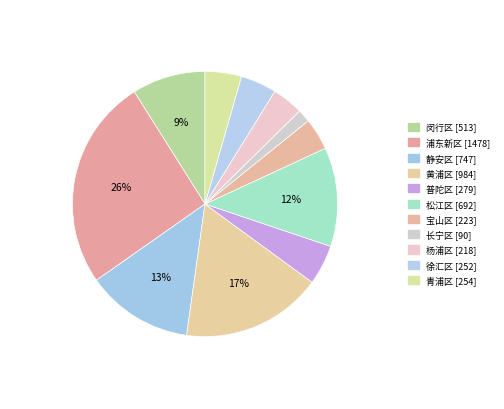

What is the ratio of the value at 静安区 to the value at 松江区?

1.1